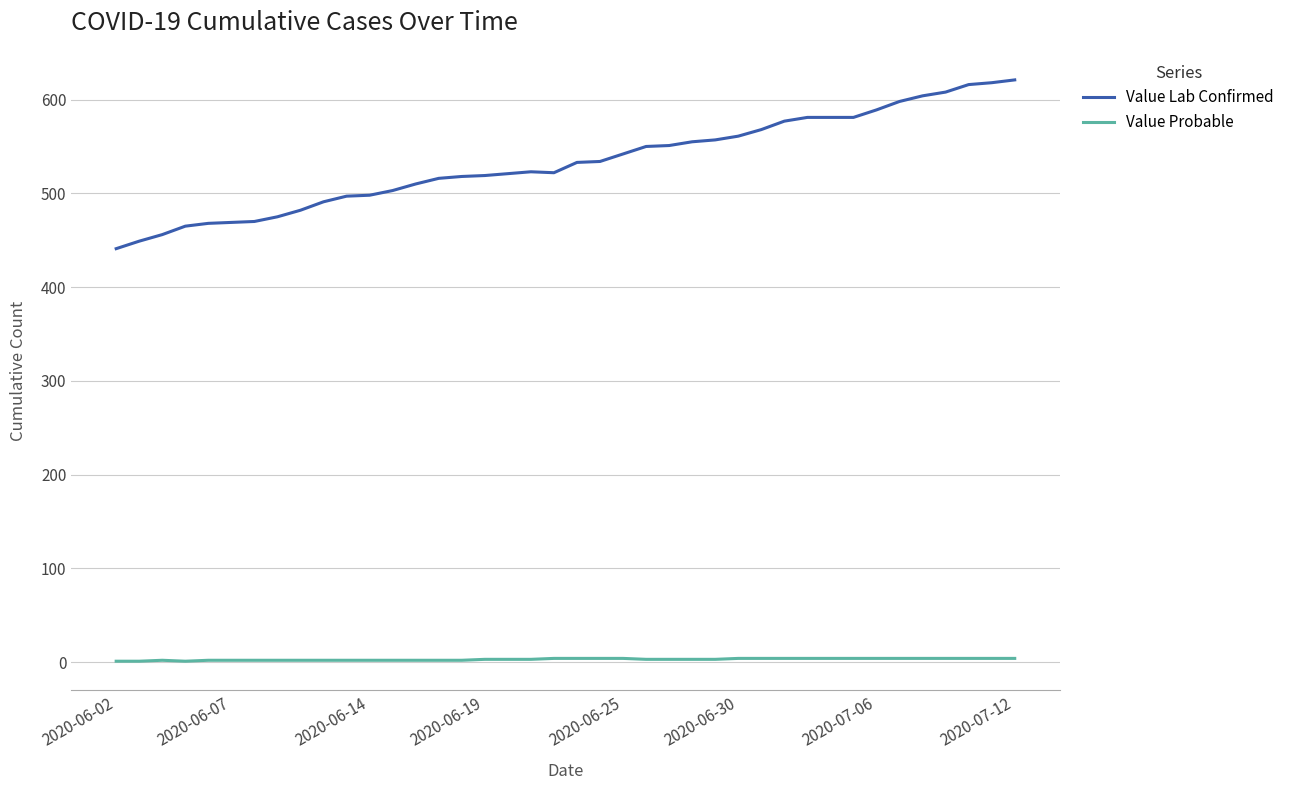

Which series has the largest total across all categories?

Value Lab Confirmed